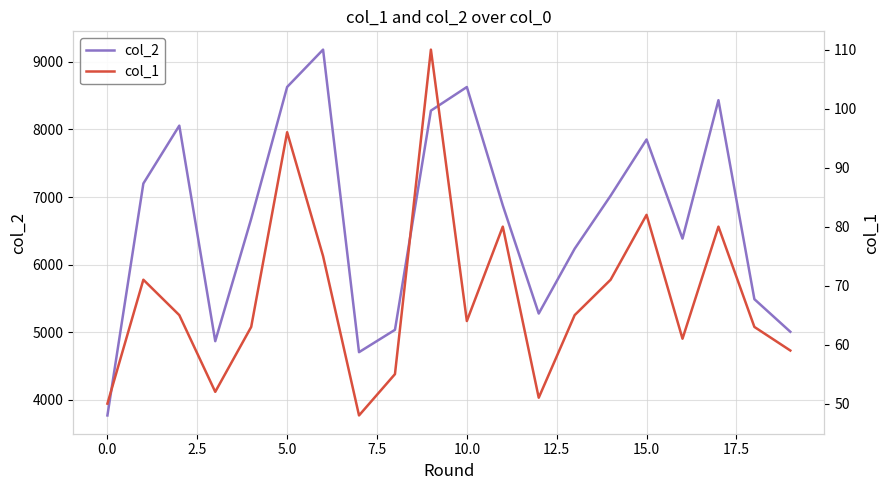

What is the maximum value for col_2?

9183